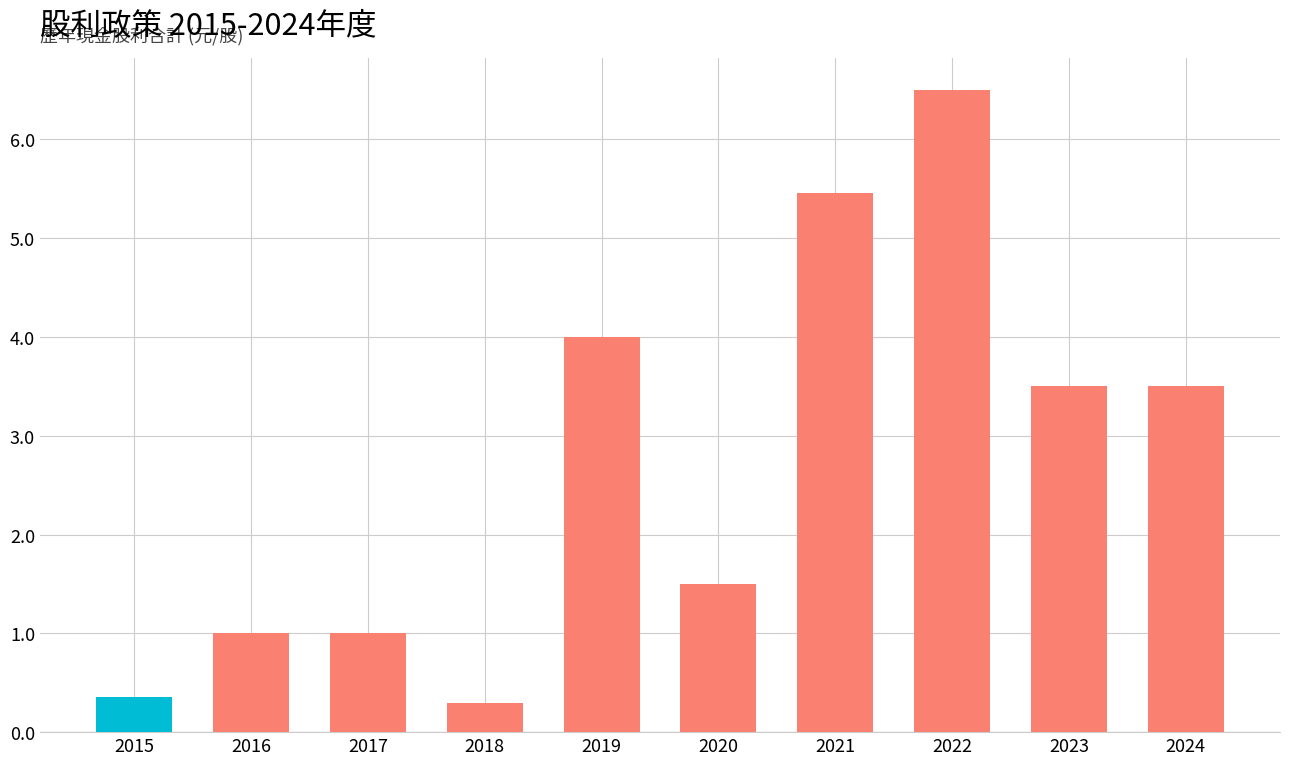

At which category does the chart reach its peak across all series?

2022